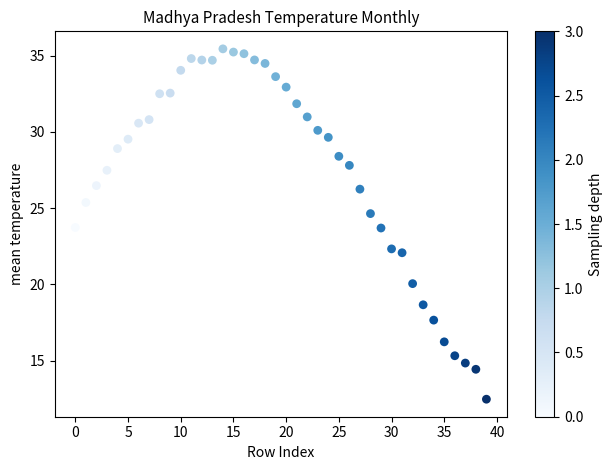

What is the range of Y values (max minus min)?

23.0